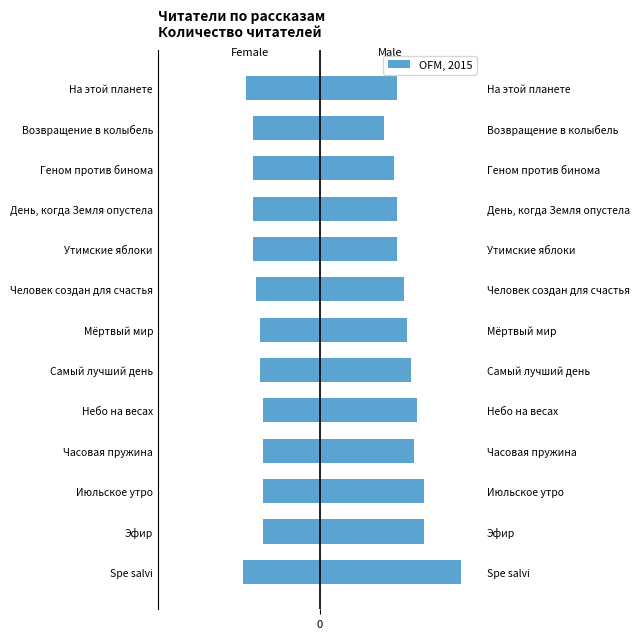

Which series has the largest range (max minus min)?

Male